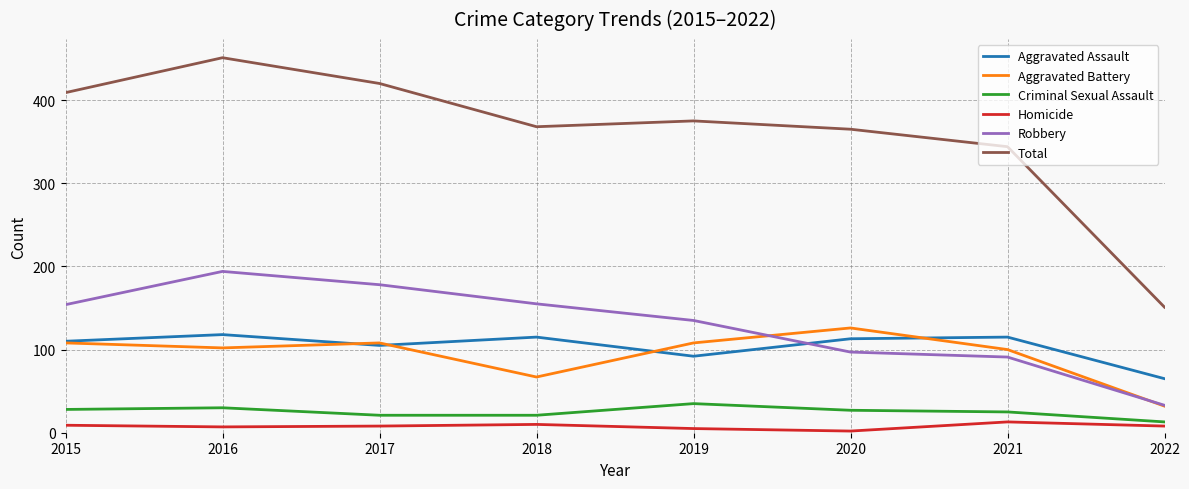

Read the Criminal Sexual Assault value at 2022.

13